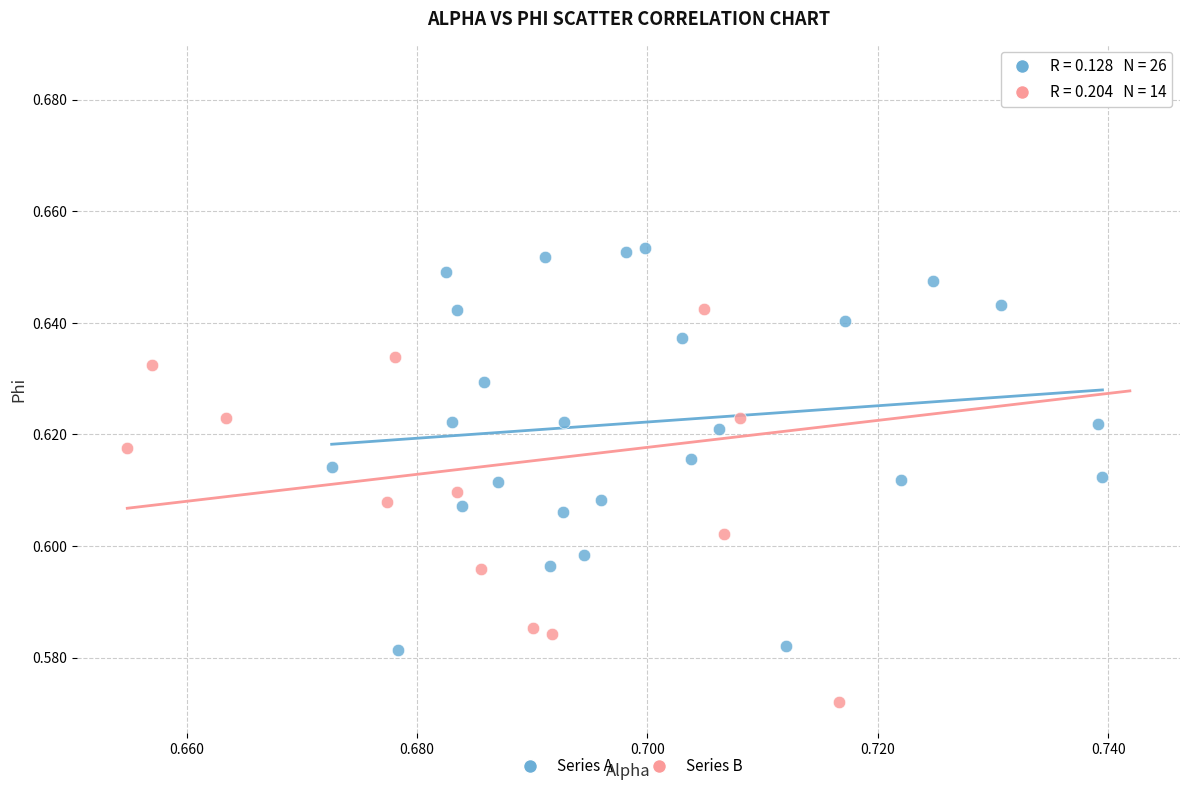

Which series contains the highest Y value?

Series B